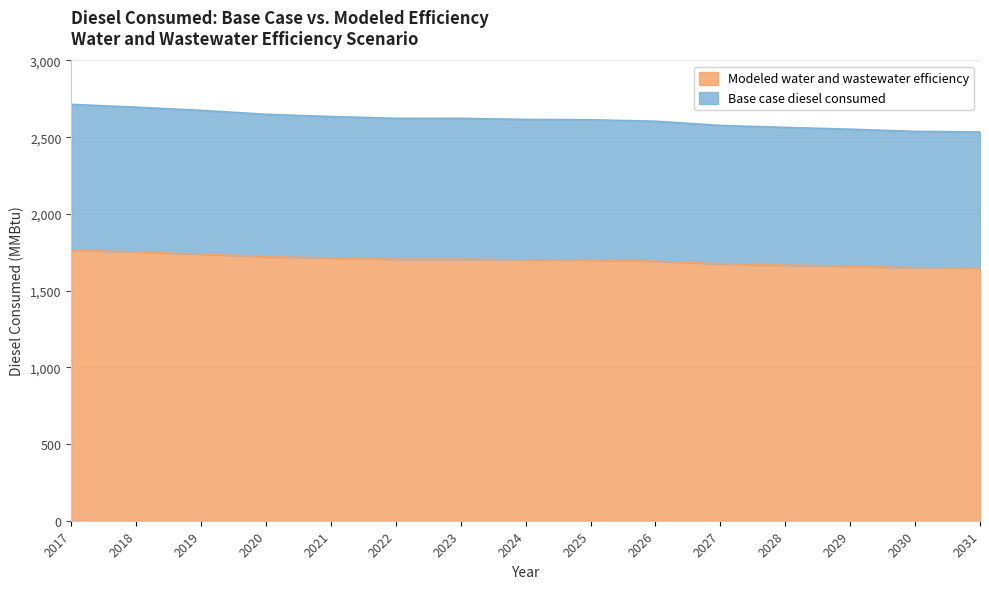

Rank the series at 2022 from lowest to highest value.

Modeled water and wastewater efficiency, Base case diesel consumed